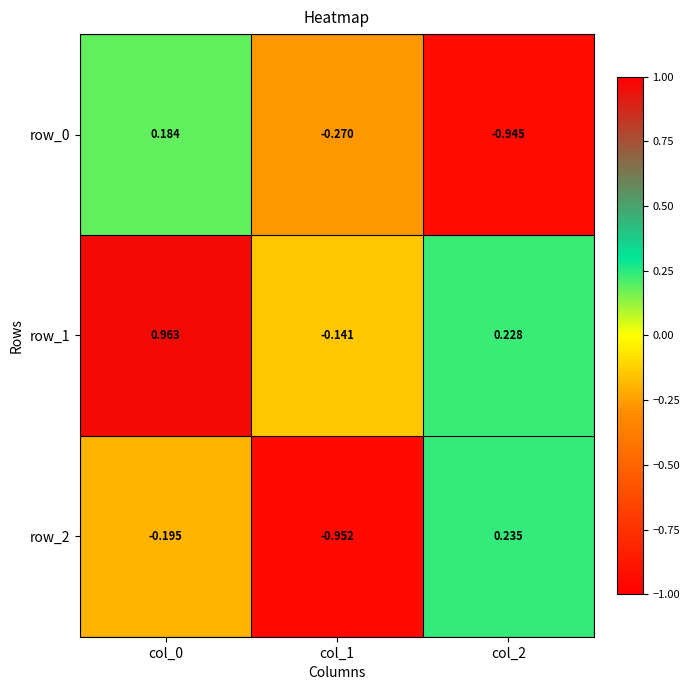

Reading right to left, list all the values displayed in this chart.

row_0: col_2=-0.9	col_1=-0.3	col_0=0.2
row_1: col_2=0.2	col_1=-0.1	col_0=1.0
row_2: col_2=0.2	col_1=-1.0	col_0=-0.2